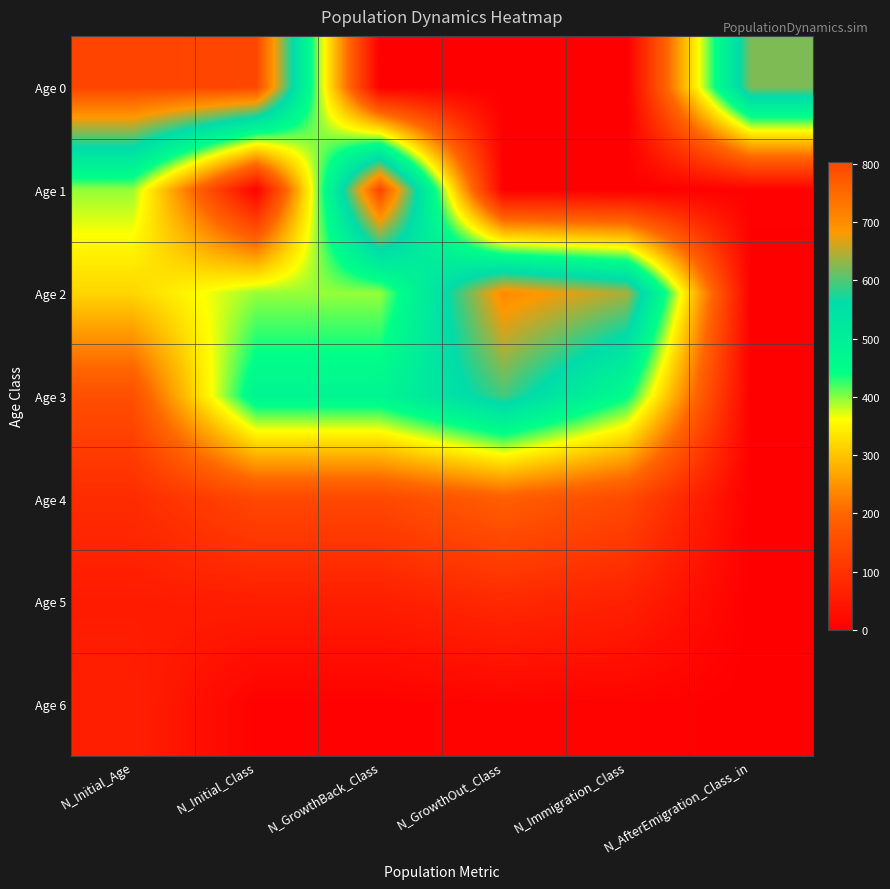

Which has a higher value, N_AfterEmigration_Class_in or N_GrowthOut_Class?

N_AfterEmigration_Class_in